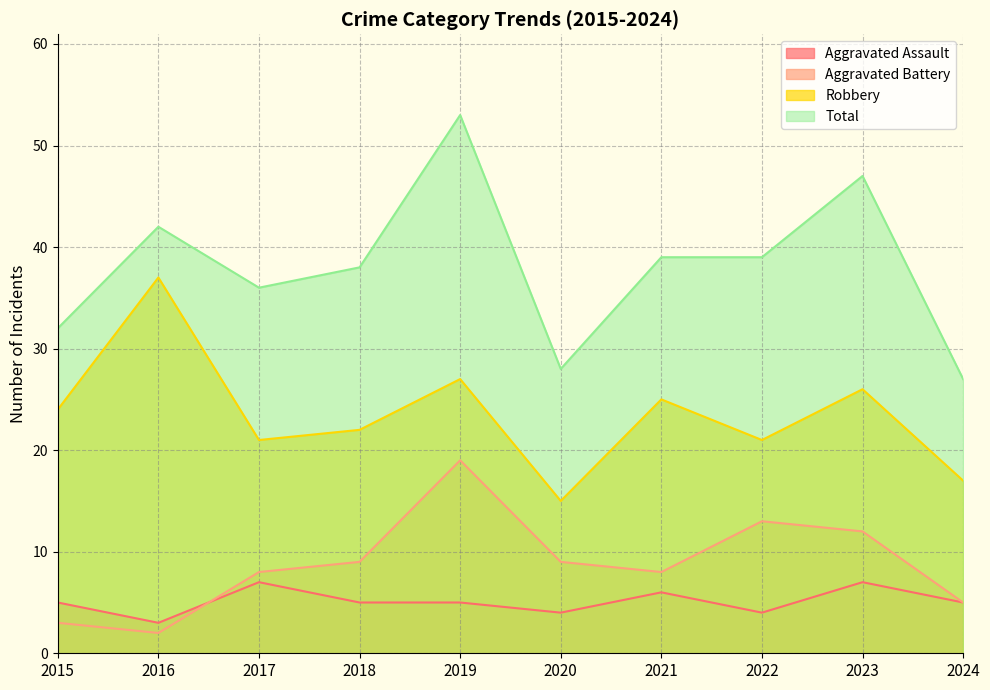

Rank the categories by Robbery value from lowest to highest.

2020, 2024, 2017, 2022, 2018, 2015, 2021, 2023, 2019, 2016